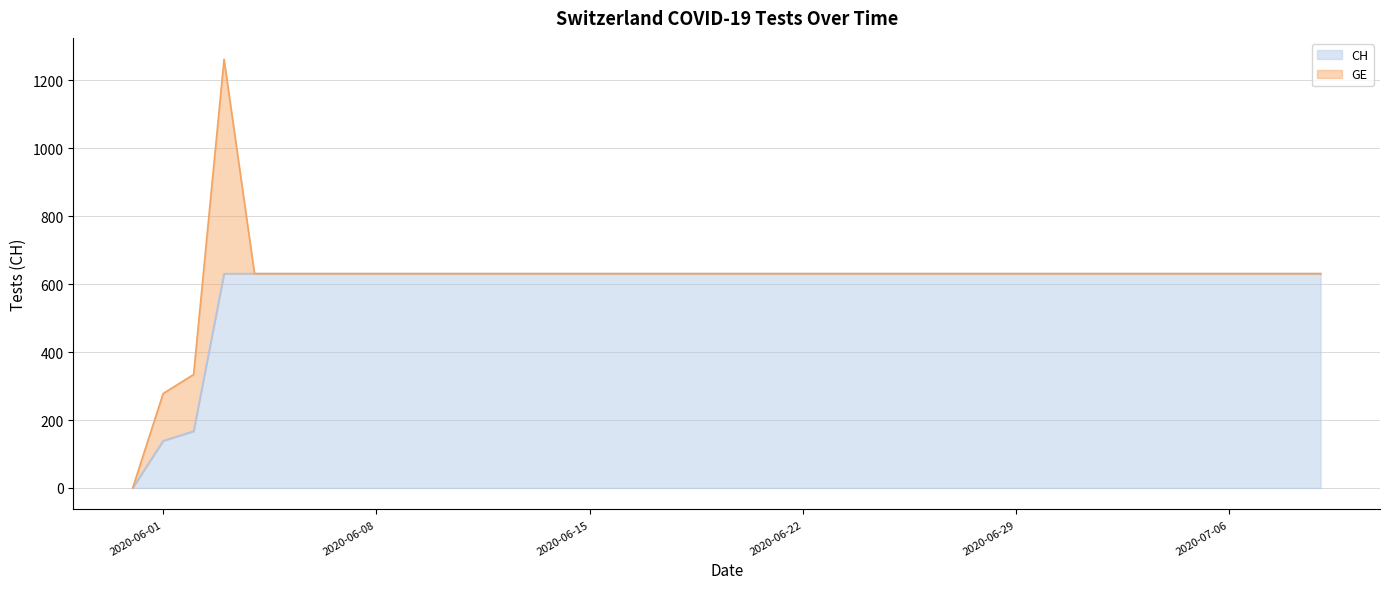

Reading right to left, extract all data points from this chart.

2020-07-09=631	2020-07-08=631	2020-07-07=631	2020-07-06=631	2020-07-05=631	2020-07-04=631	2020-07-03=631	2020-07-02=631	2020-07-01=631	2020-06-30=631	2020-06-29=631	2020-06-28=631	2020-06-27=631	2020-06-26=631	2020-06-25=631	2020-06-24=631	2020-06-23=631	2020-06-22=631	2020-06-21=631	2020-06-20=631	2020-06-19=631	2020-06-18=631	2020-06-17=631	2020-06-16=631	2020-06-15=631	2020-06-14=631	2020-06-13=631	2020-06-12=631	2020-06-11=631	2020-06-10=631	2020-06-09=631	2020-06-08=631	2020-06-07=631	2020-06-06=631	2020-06-05=631	2020-06-04=631	2020-06-03=631	2020-06-02=167	2020-06-01=139	2020-05-31=0